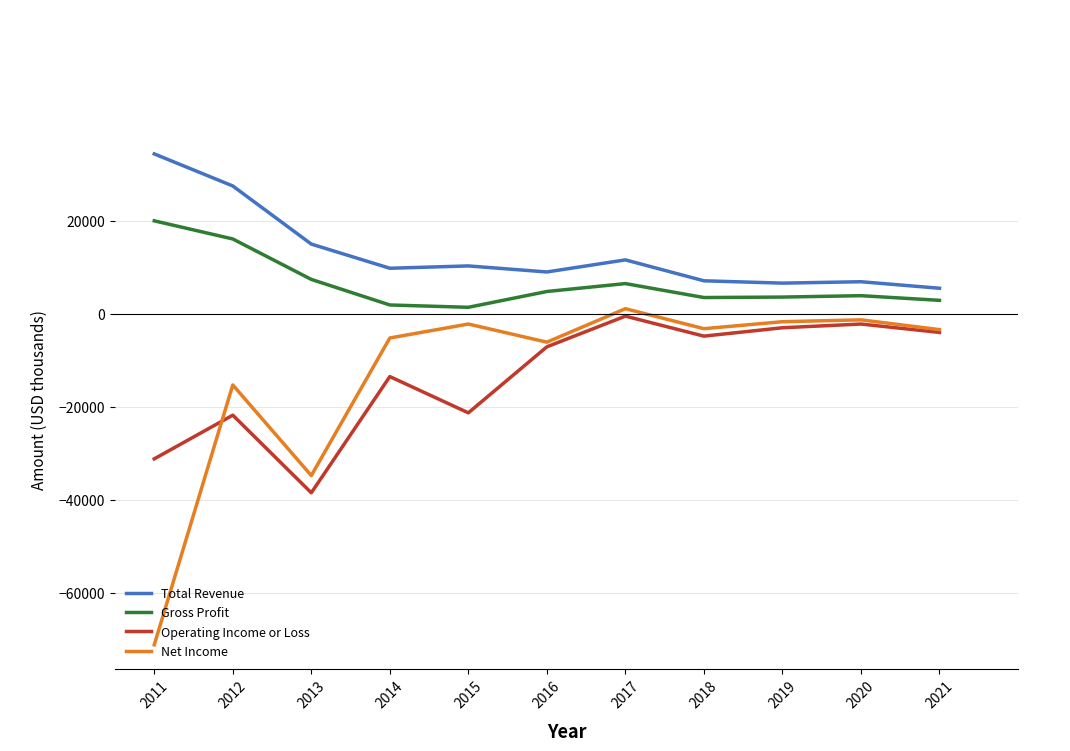

List the series in order of their peak value, lowest first.

Operating Income or Loss, Net Income, Gross Profit, Total Revenue